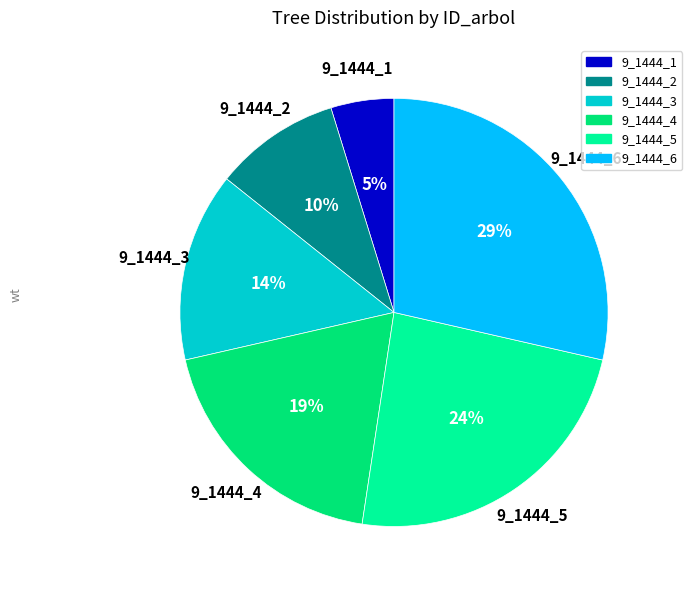

Between 9_1444_1 and 9_1444_5, which is larger?

9_1444_5